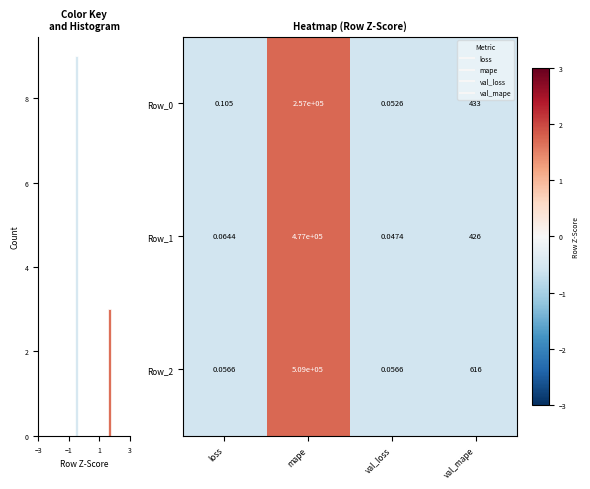

At how many categories does at least one series exceed 0?

1